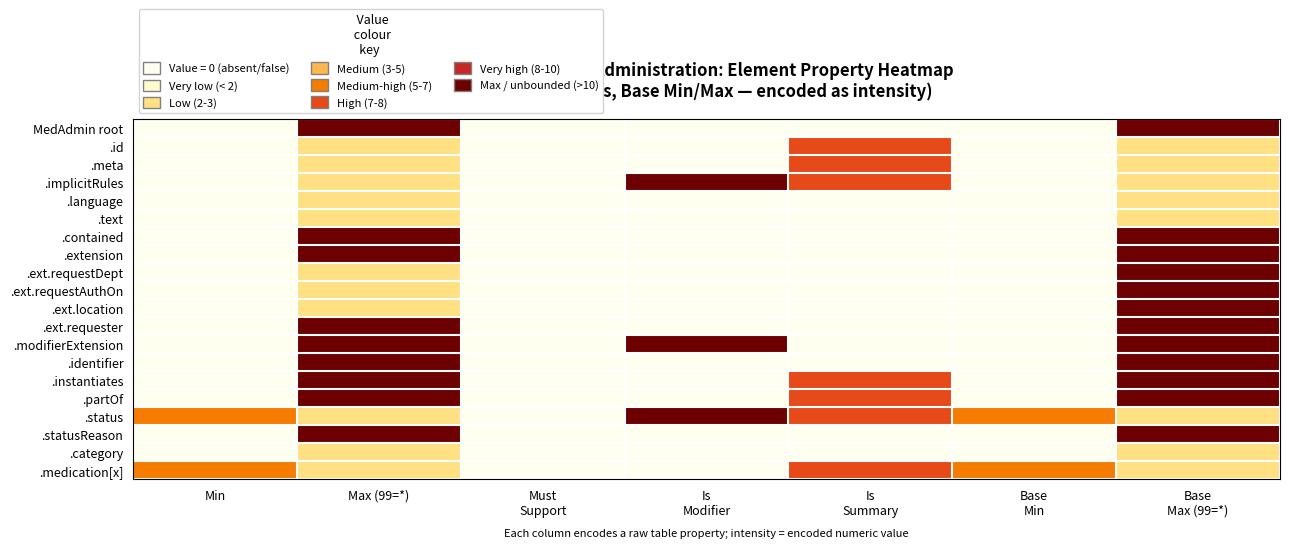

Count the number of categories in the chart.

7